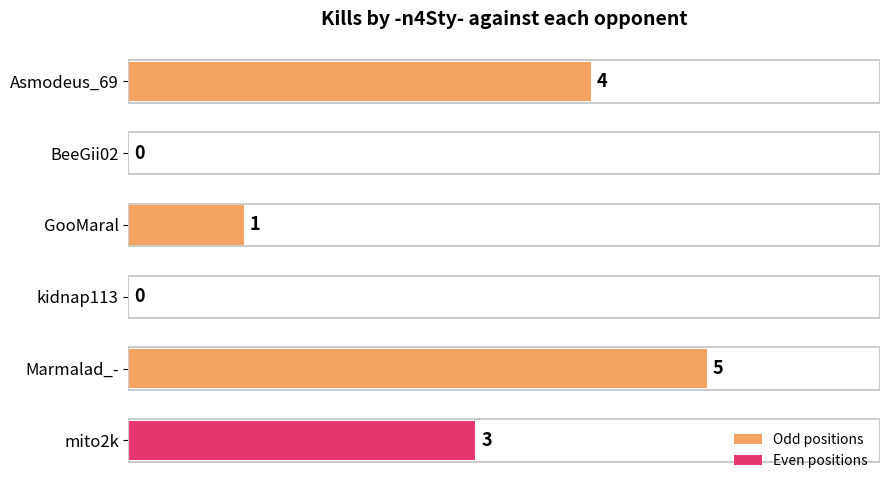

Reading top to bottom, what are all the values shown in this chart?

Asmodeus_69=4	BeeGii02=0	GooMaral=1	kidnap113=0	Marmalad_-=5	mito2k=3